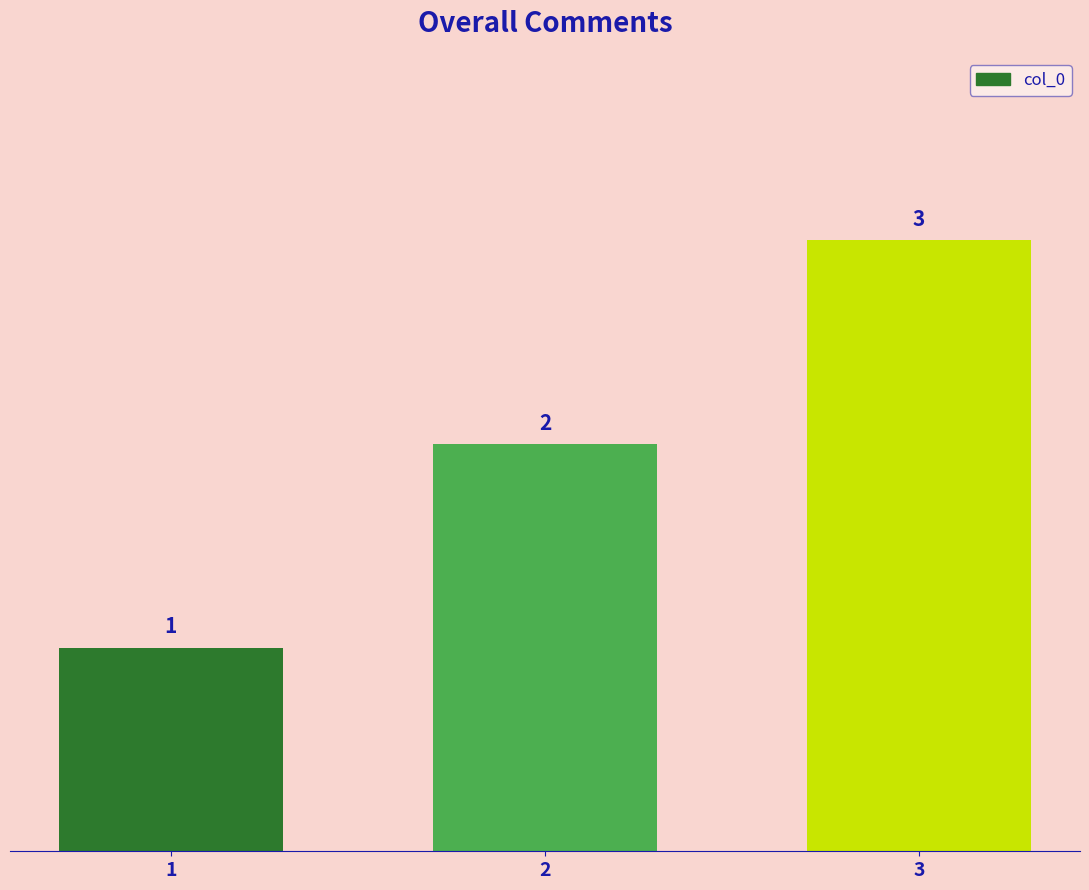

List the labels in order of value, largest first.

3, 2, 1